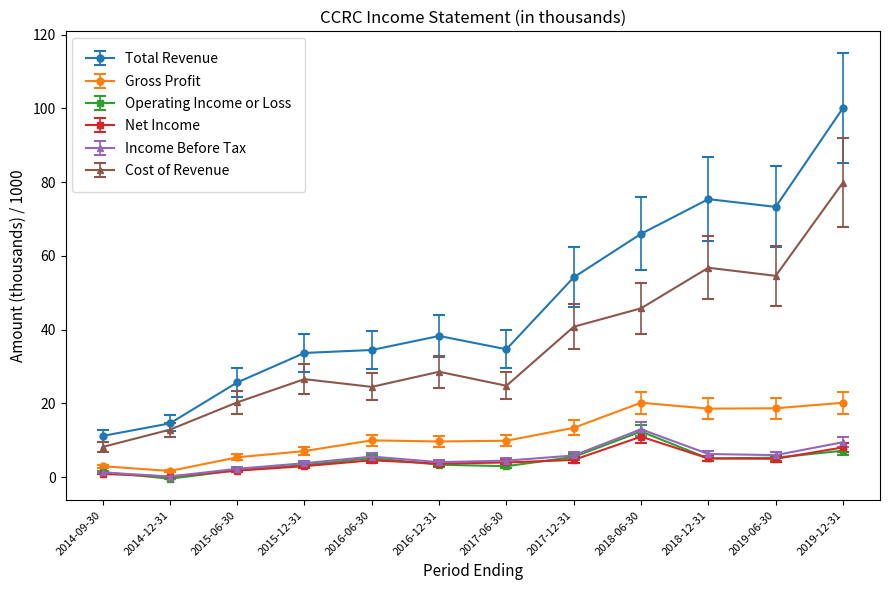

At which label does Net Income reach its peak?

2018-06-30